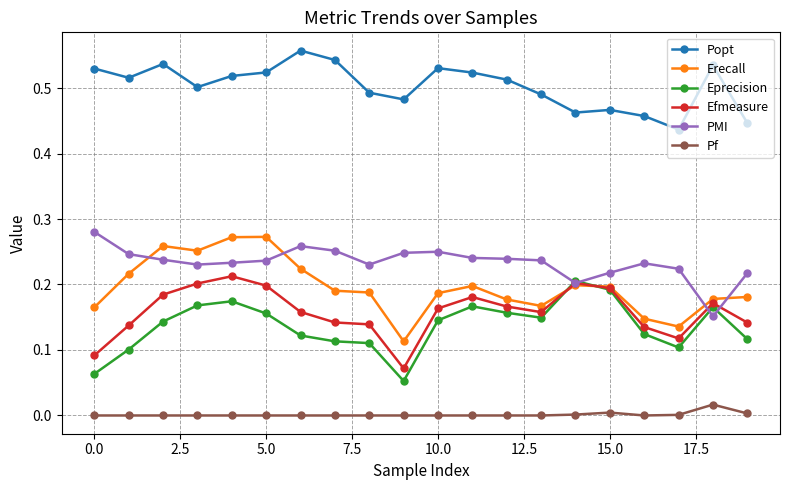

Which series has the largest total across all categories?

Popt